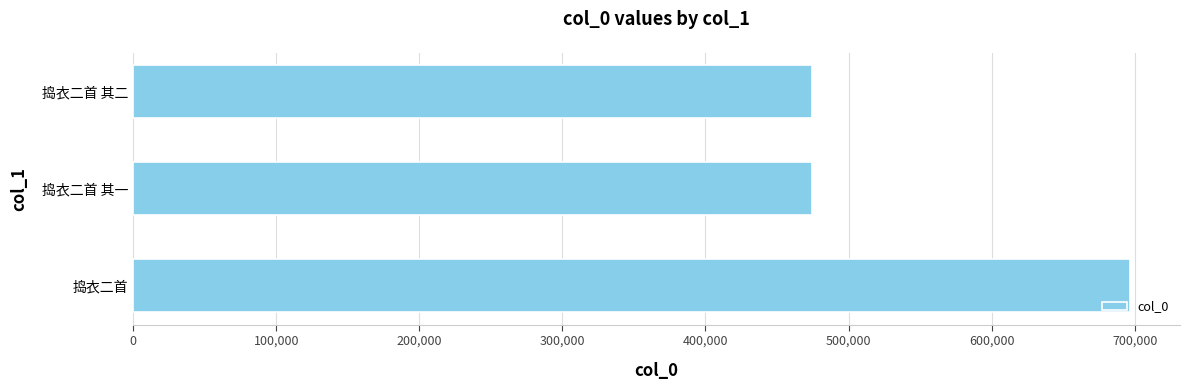

Approximately how many times larger is the value at 捣衣二首 其二 compared to 捣衣二首?

0.7